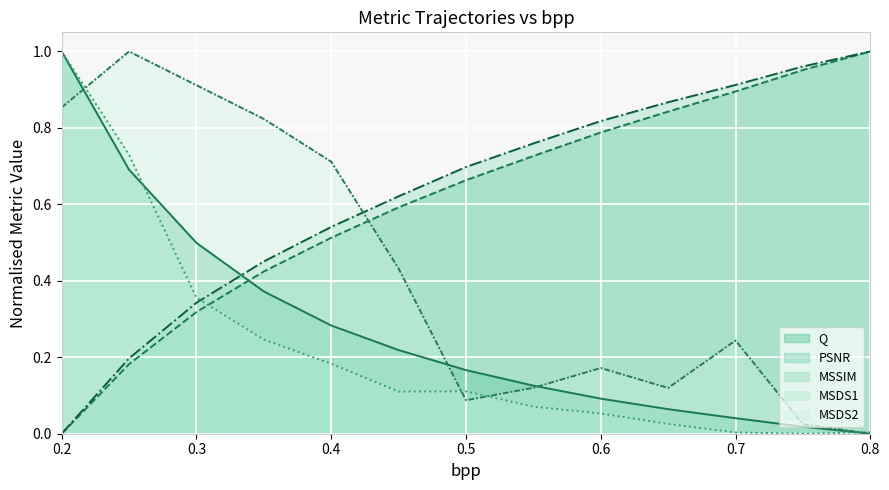

Which series has the largest total across all categories?

MSSIM